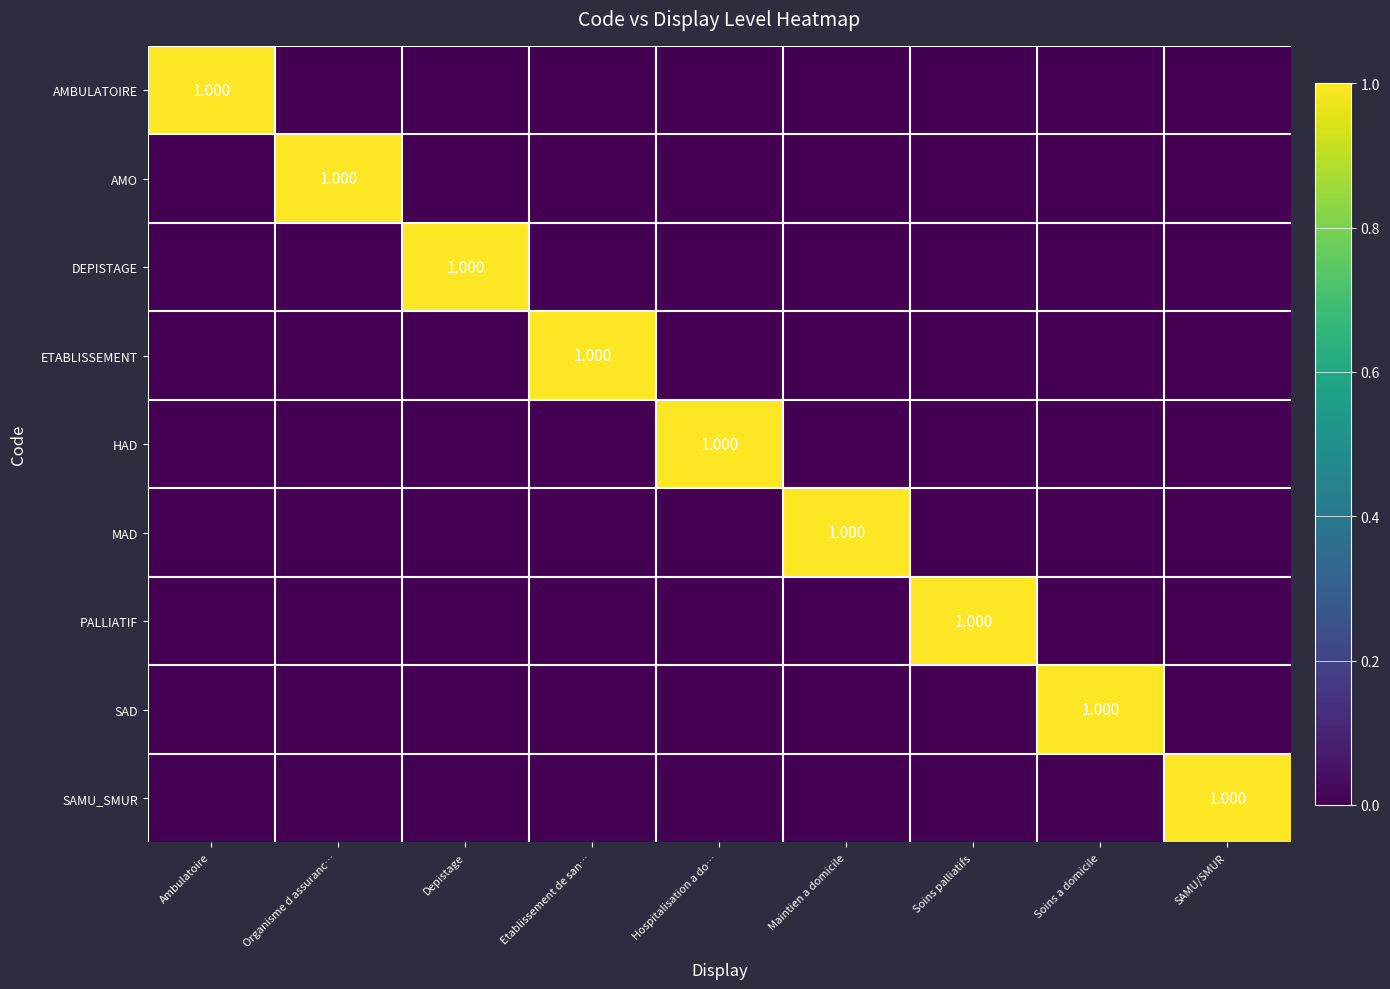

Rank the series by their maximum value, from highest to lowest.

AMBULATOIRE, AMO, DEPISTAGE, ETABLISSEMENT, HAD, MAD, PALLIATIF, SAD, SAMU_SMUR